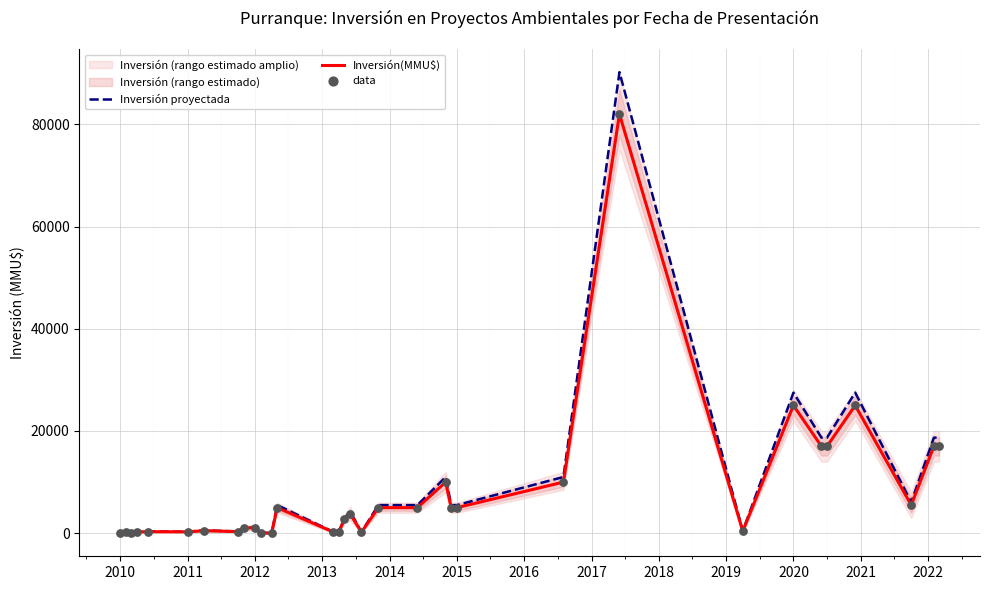

Which series reaches the maximum Y coordinate?

Inversión proyectada